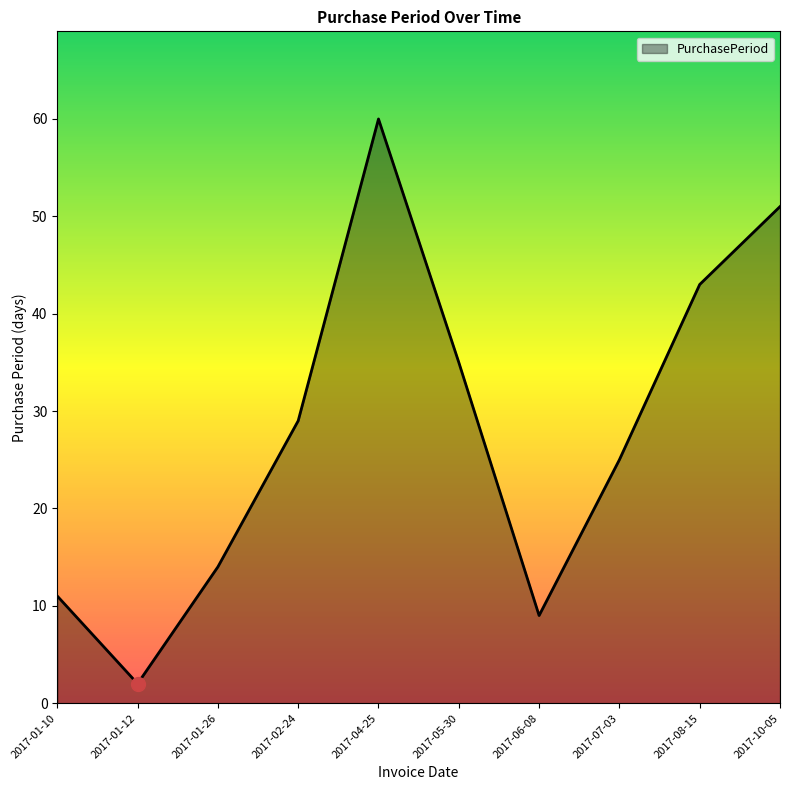

Reading left to right, what are all the values shown in this chart?

11	2	14	29	60	35	9	25	43	51